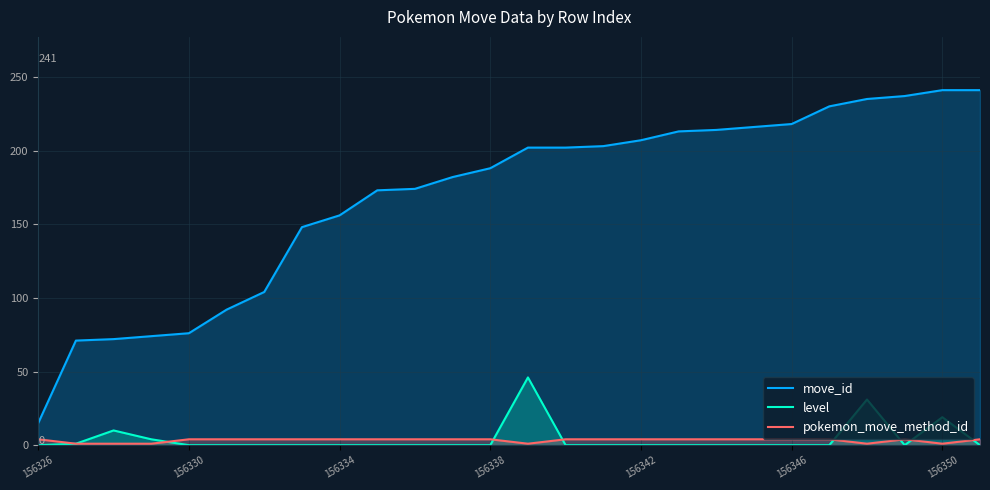

The level series shows -16 at 156330. True or false?

False